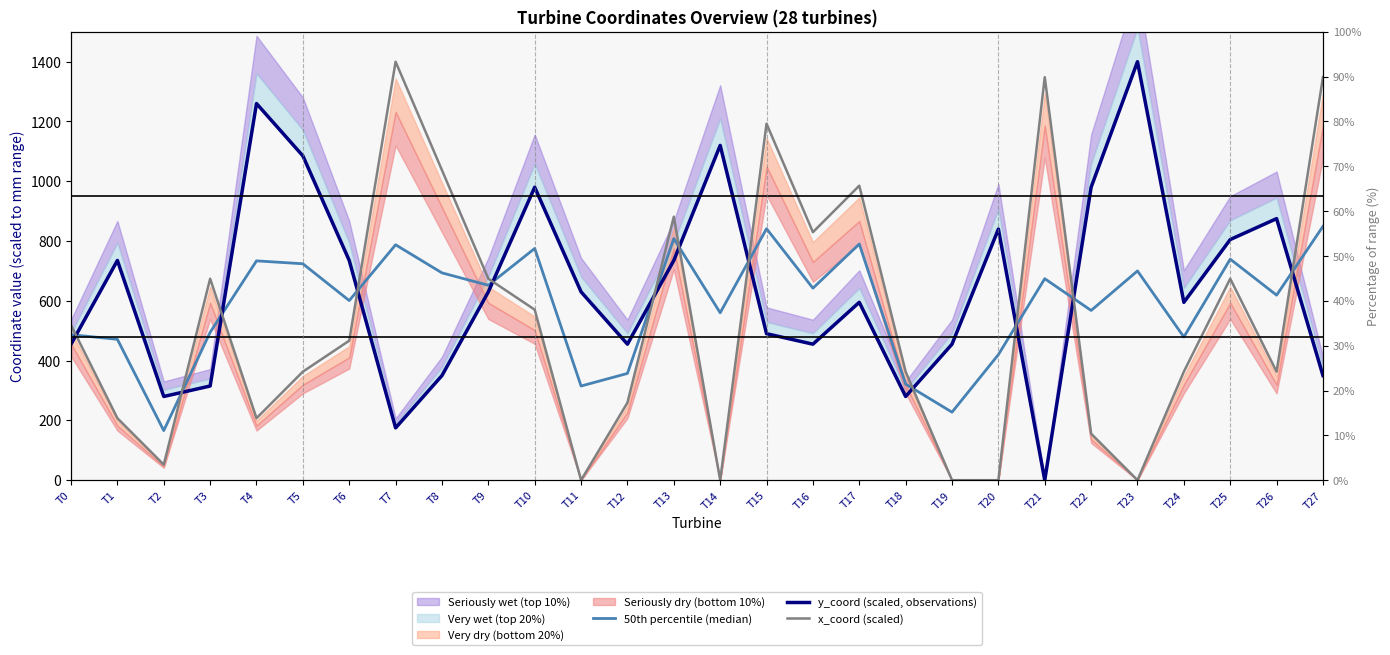

Where is the first local maximum for 50th percentile (median)?

T4